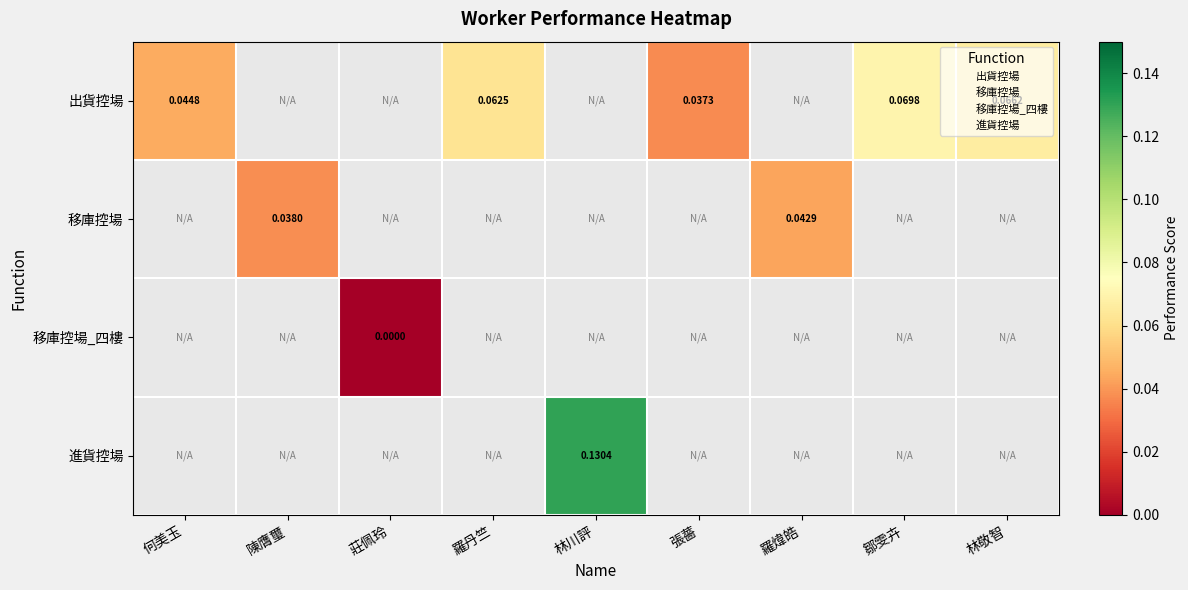

At how many categories does at least one series exceed 0?

8